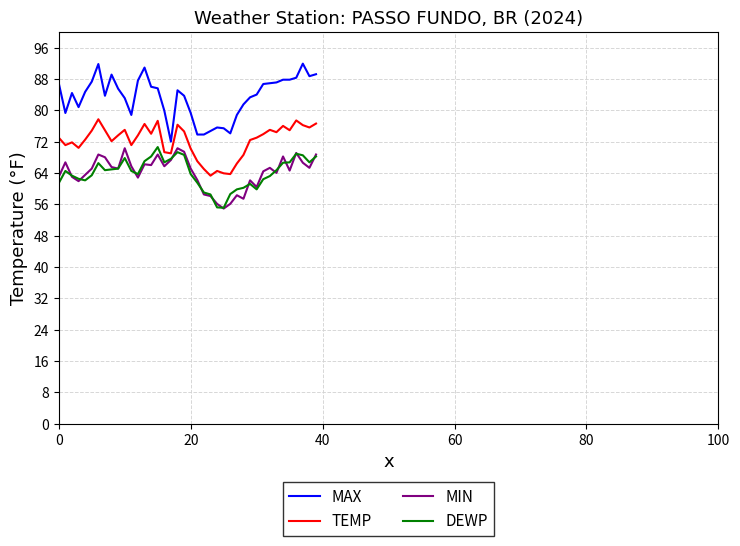

Which series has the widest spread of values?

MAX